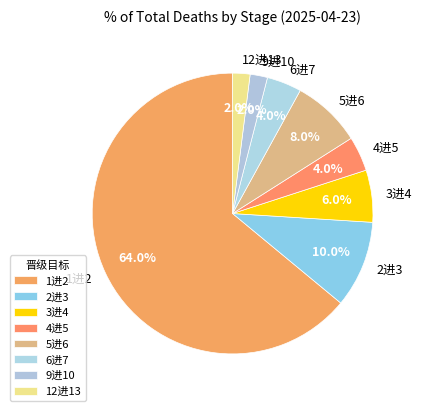

Is there any slice that represents more than half of the pie?

Yes